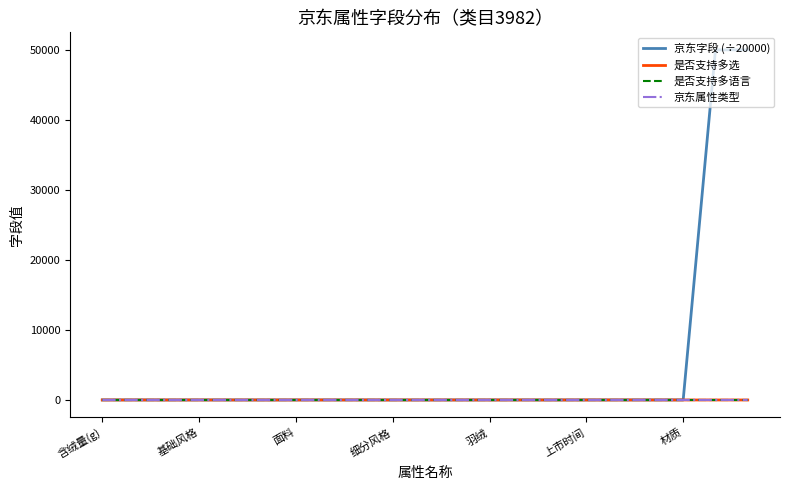

How many lines are shown in the chart?

4